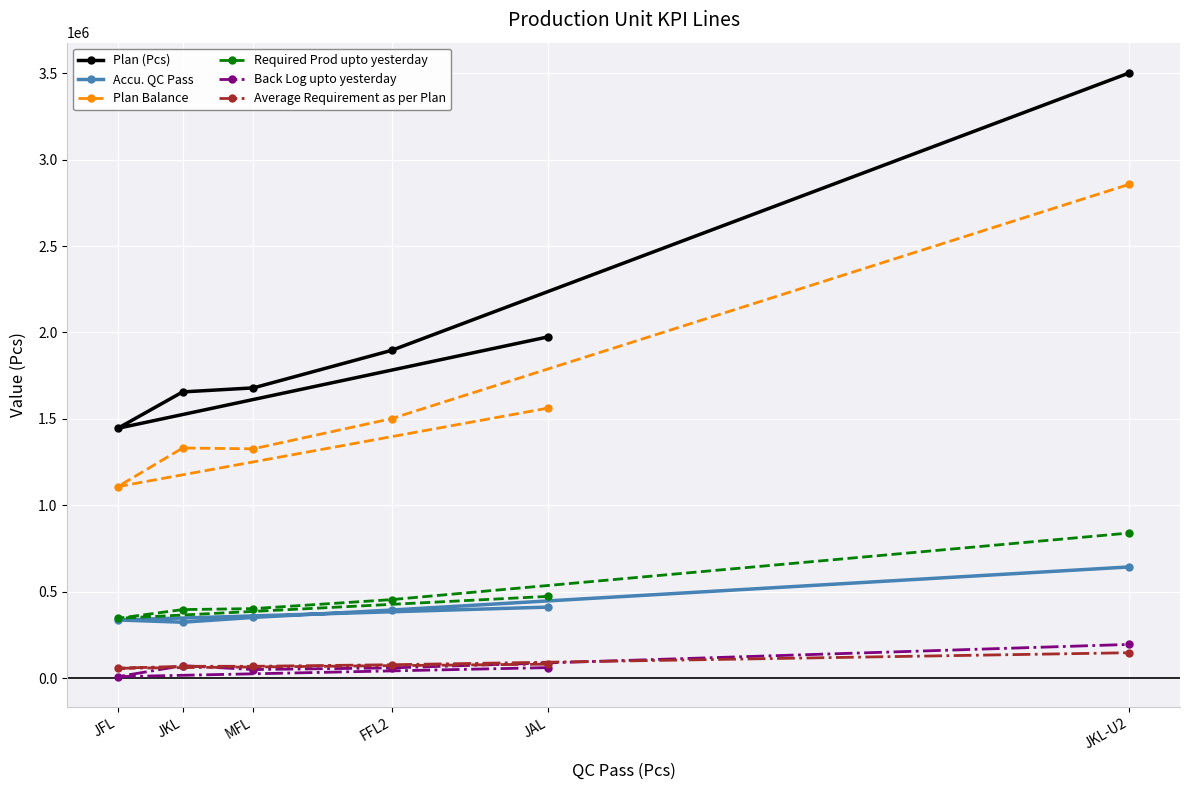

Where is the first local minimum for Required Prod upto yesterday?

JFL